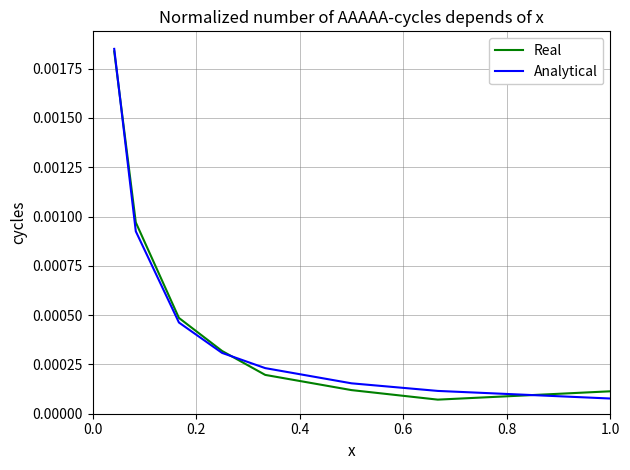

Which series ends up on top after the final intersection of Real and Analytical?

Real